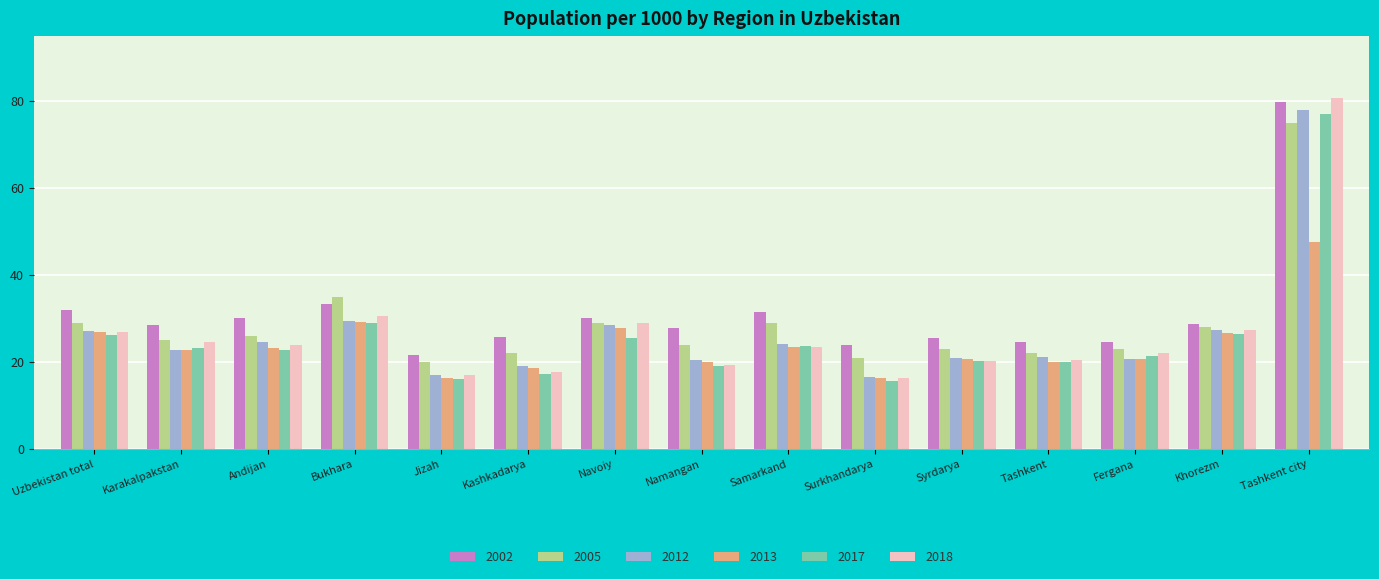

What is the spread (max minus min) of values at Kashkadarya?

8.4